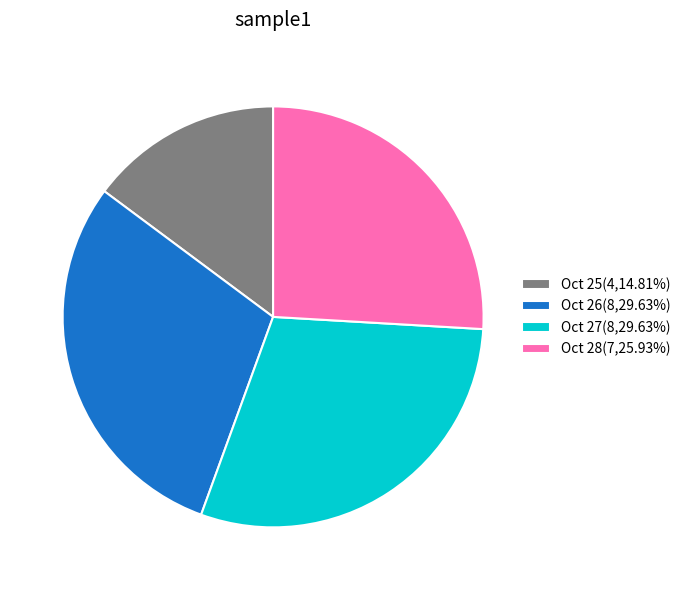

Combined, do Oct 26(8,29.63%) and Oct 28(7,25.93%) account for over 50%?

Yes